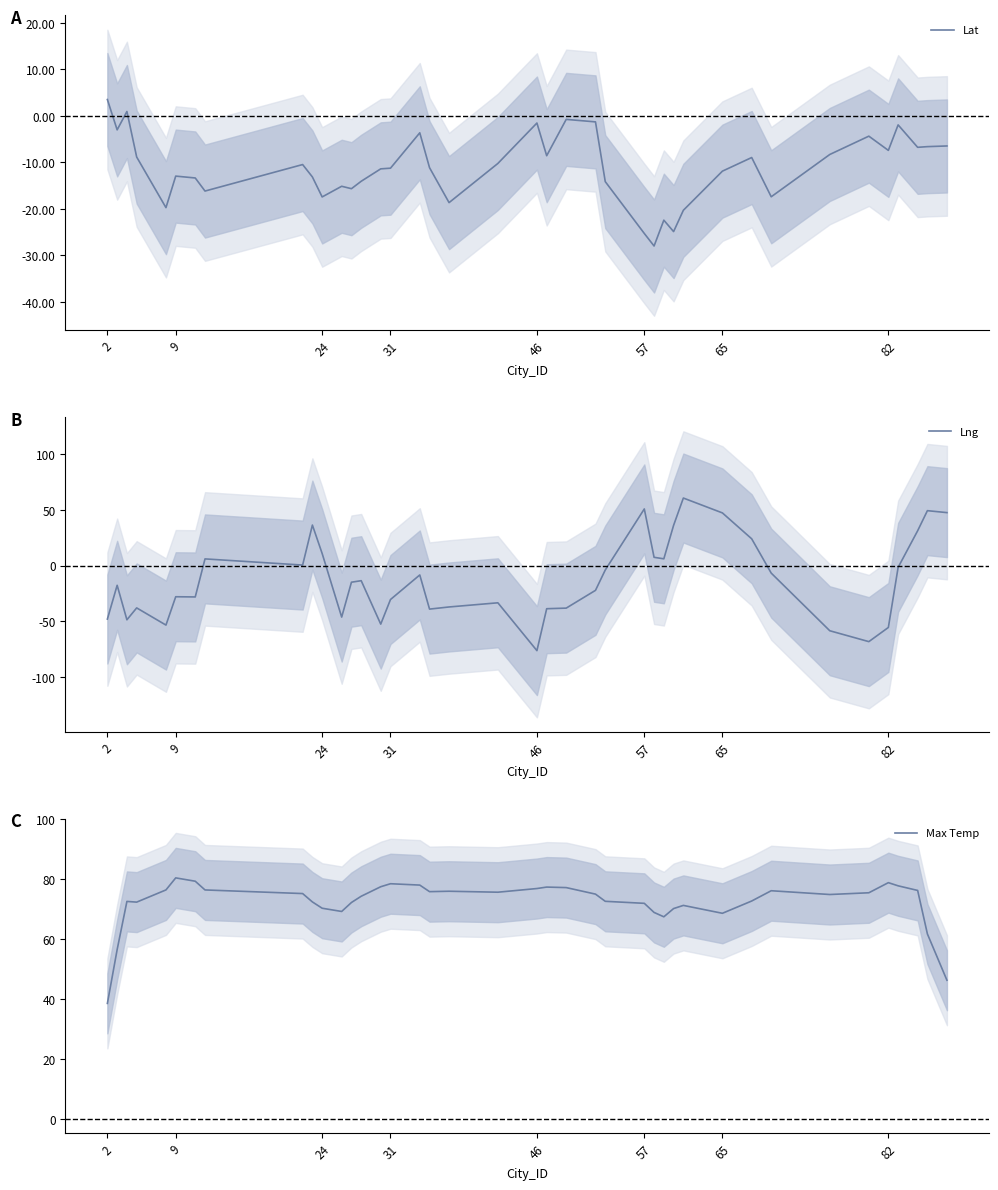

Is it true that Lng equals -30.5 at 31?

True